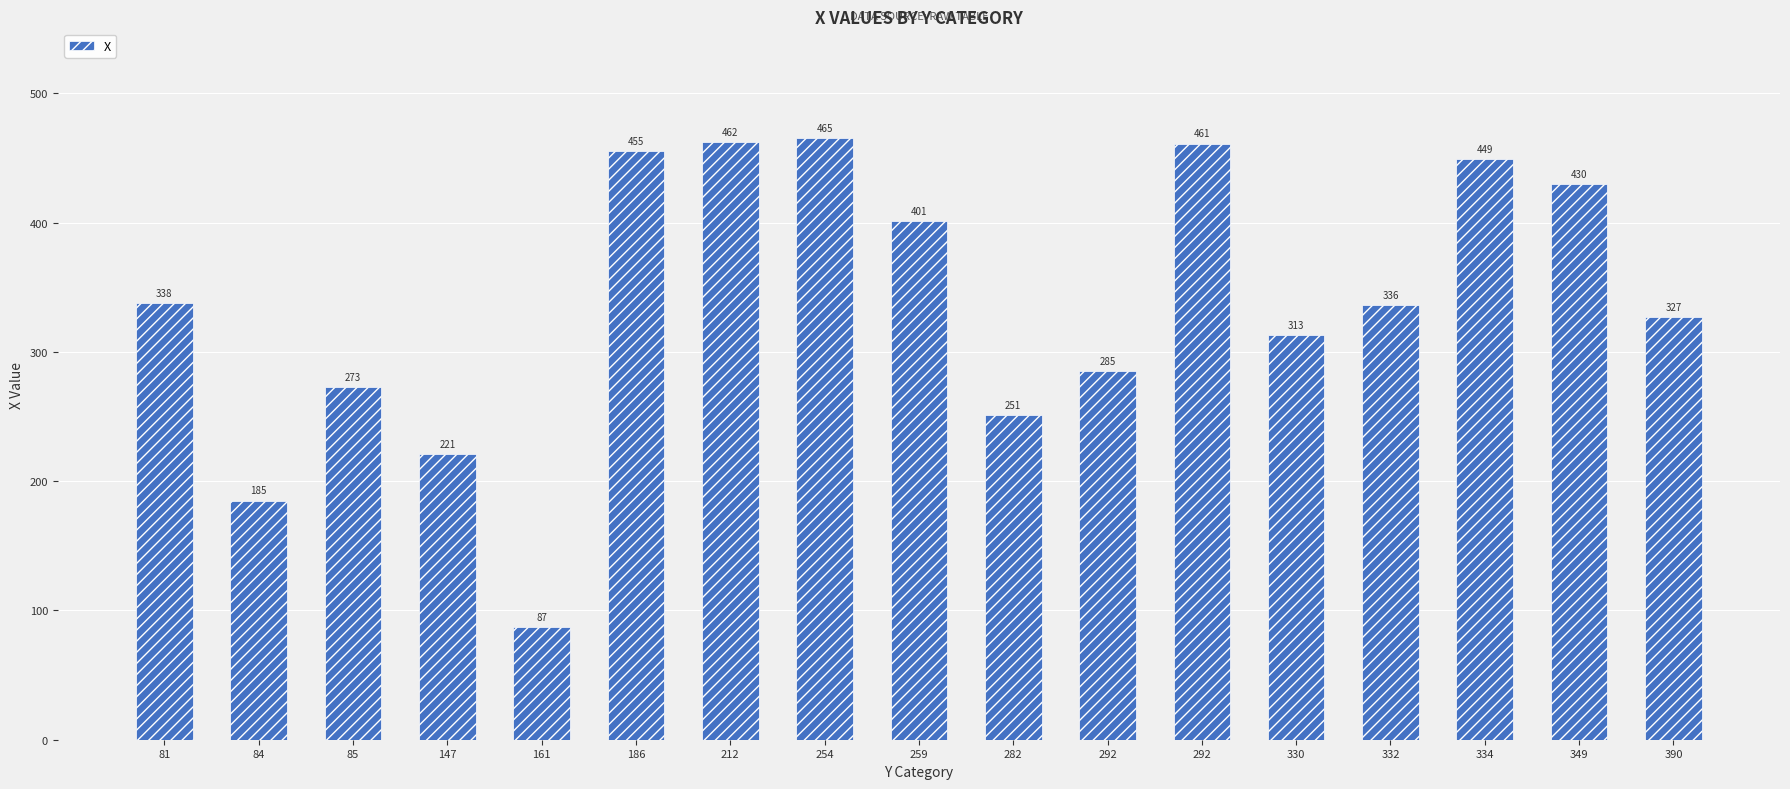

What is the average value?

338